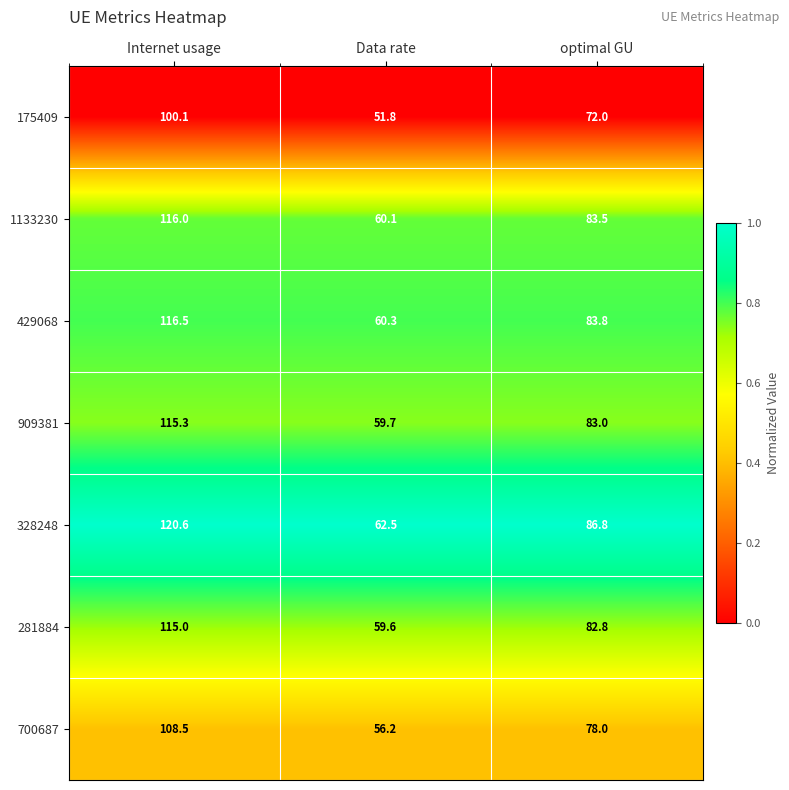

What is the difference between the 700687 values at optimal GU and Data rate?

21.8